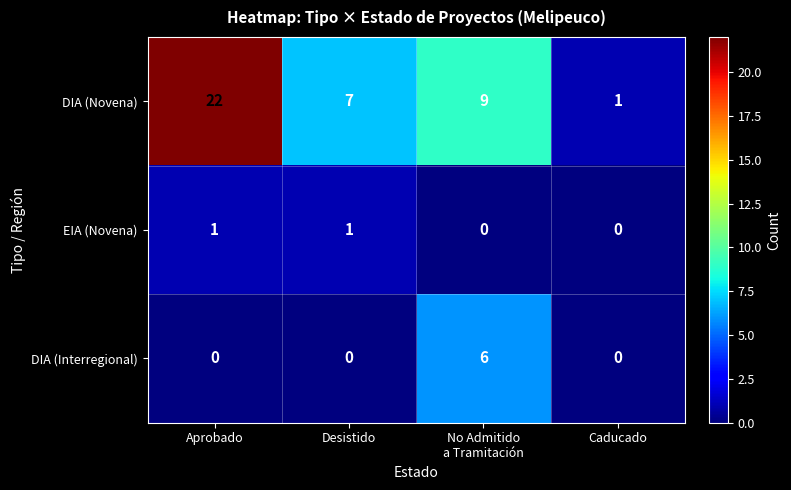

What is the difference between the second highest and minimum values in the DIA (Novena) series?

8